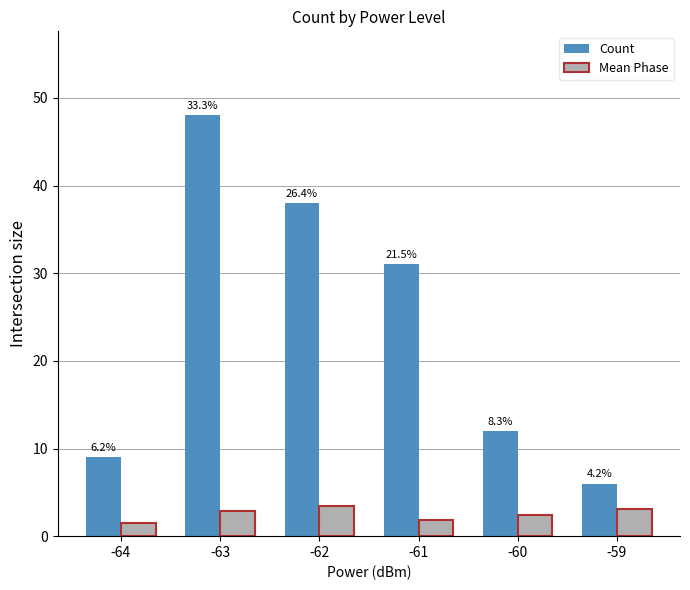

What is the total value across all series at -59?

9.1